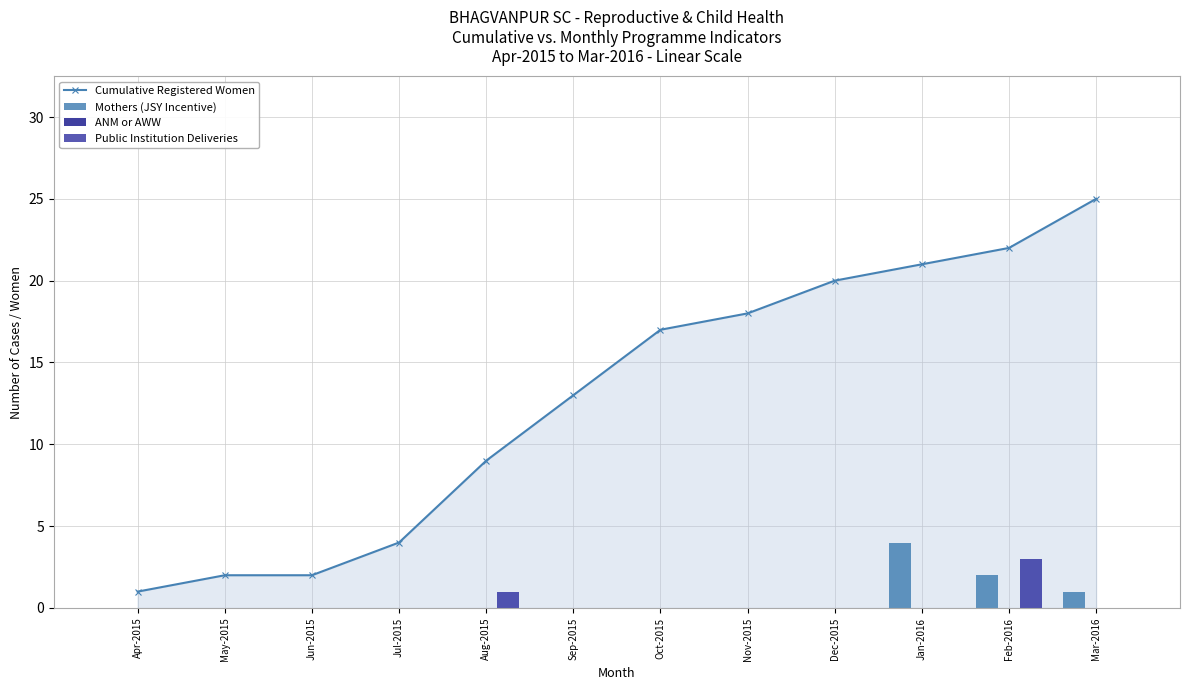

Is the value of Public Institution Deliveries at Feb-2016 greater than the value of Cumulative Registered Women at Feb-2016?

No